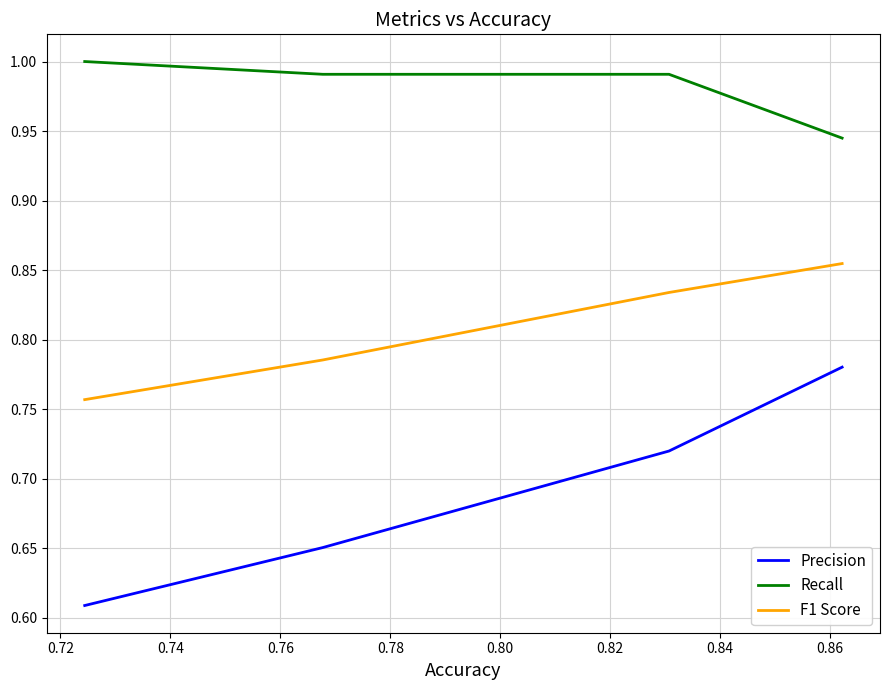

Which series has the largest total across all categories?

Recall